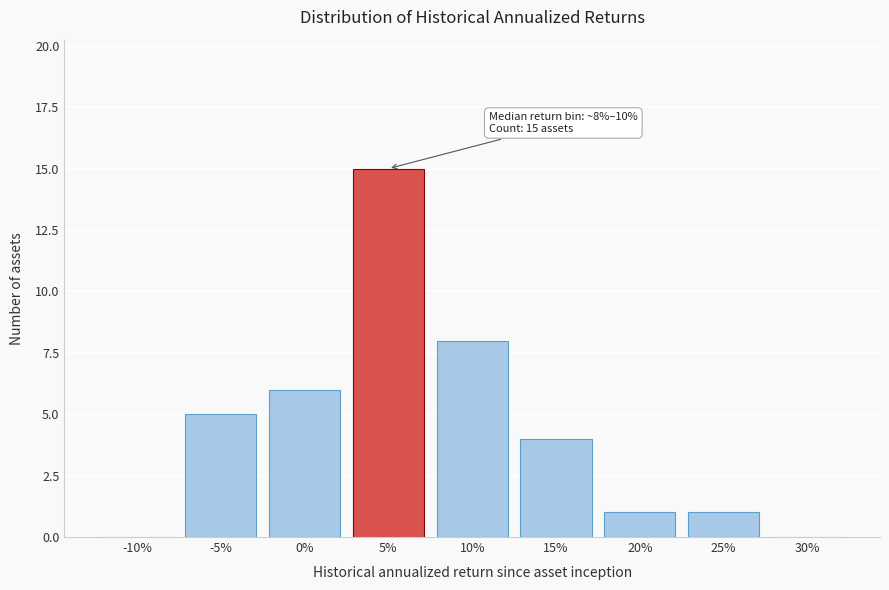

Reading left to right, what are all the values shown in this chart?

-10%=0	-5%=5	0%=6	5%=15	10%=8	15%=4	20%=1	25%=1	30%=0